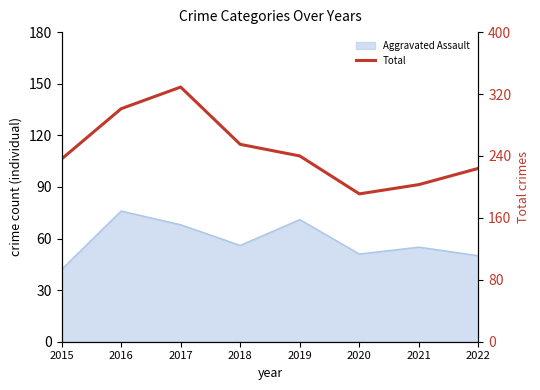

What is the greatest value displayed?

329